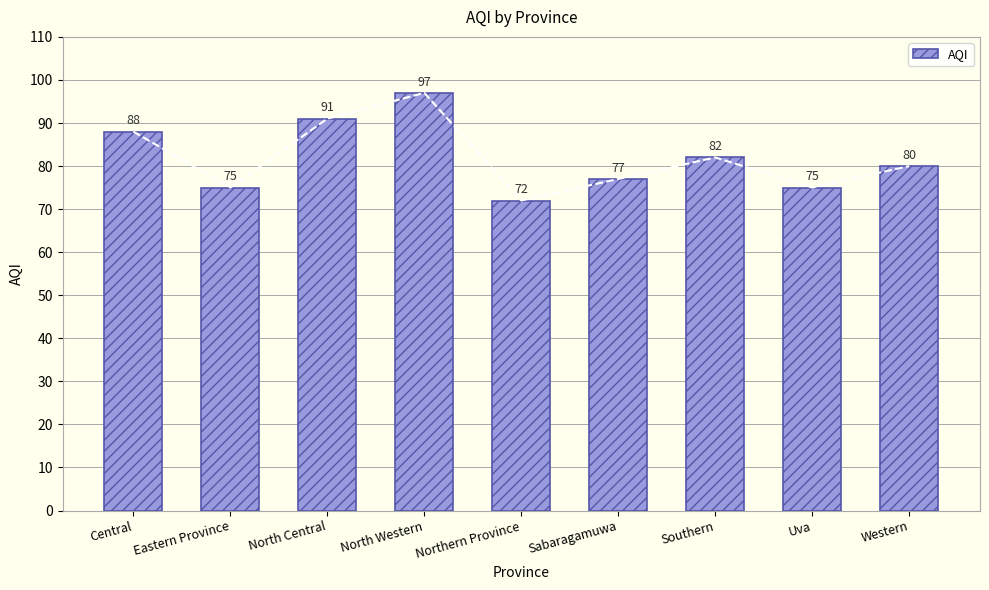

What is the approximate value at Central, to the nearest 5?

90